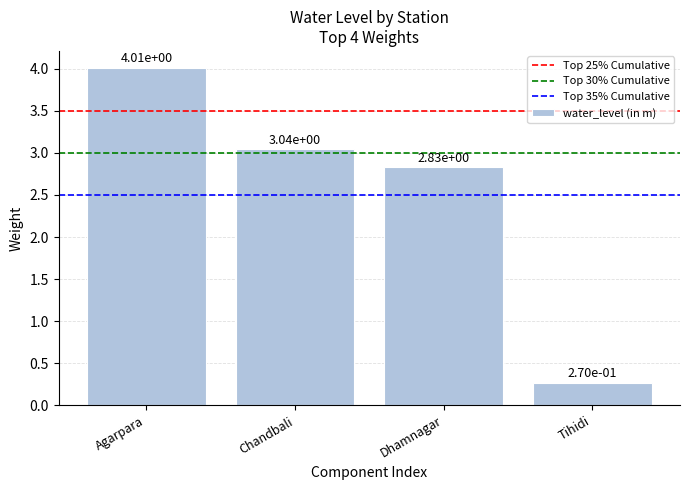

Which label corresponds to the smallest value in the chart?

Tihidi